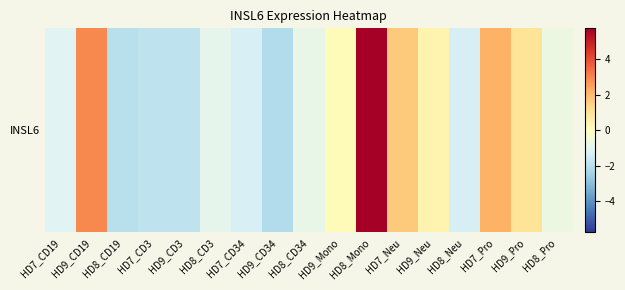

At which category does the chart reach its peak across all series?

HD8_Mono